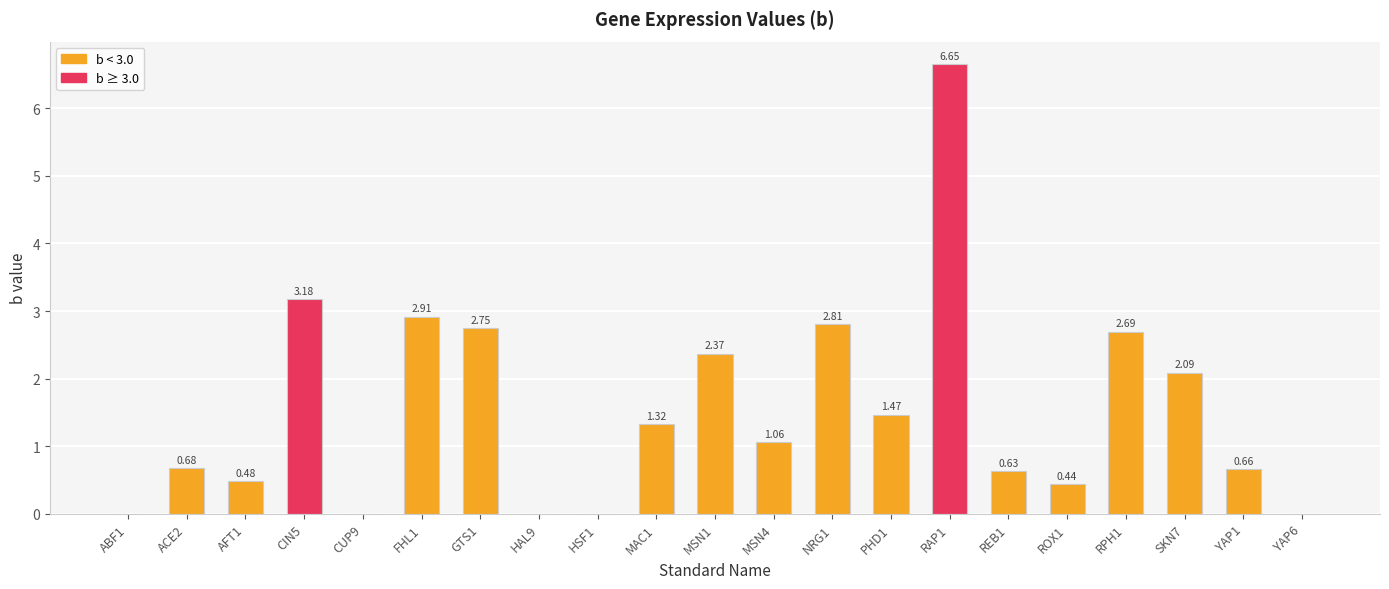

Which label corresponds to the largest value in the chart?

RAP1